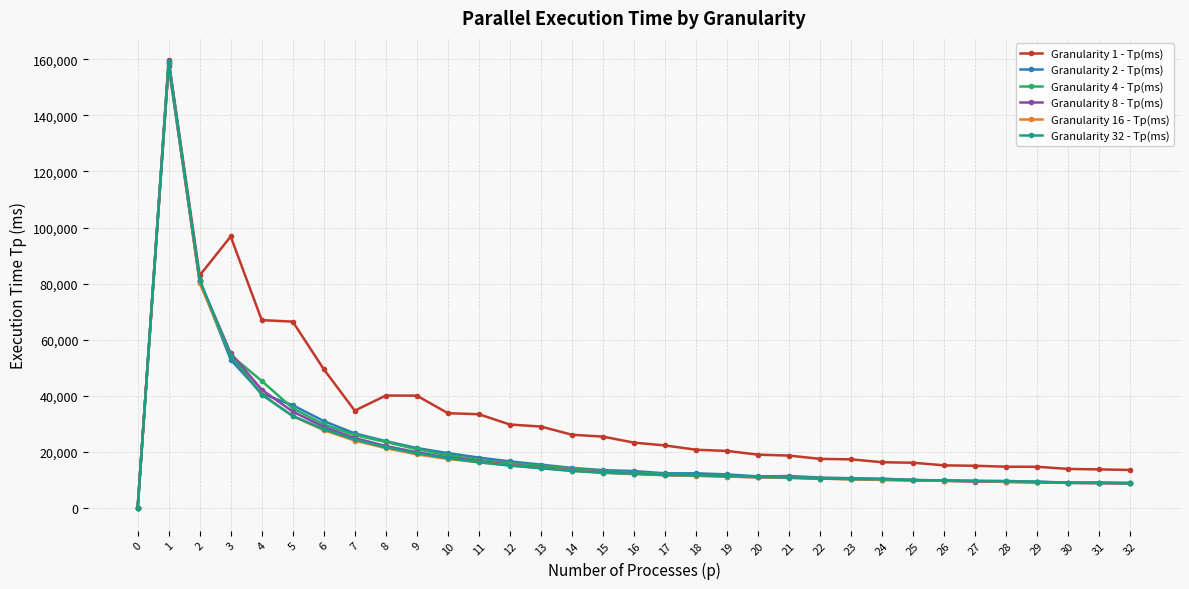

What is the highest value of the Granularity 1 - Tp(ms) series?

159632